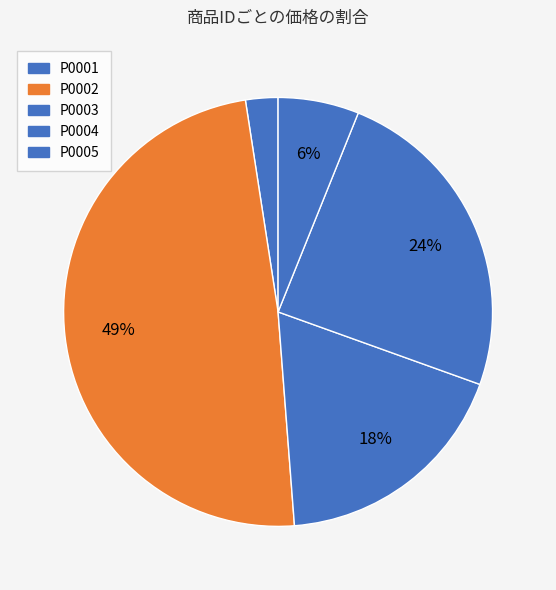

True or false: P0005 accounts for 6% of the total.

True